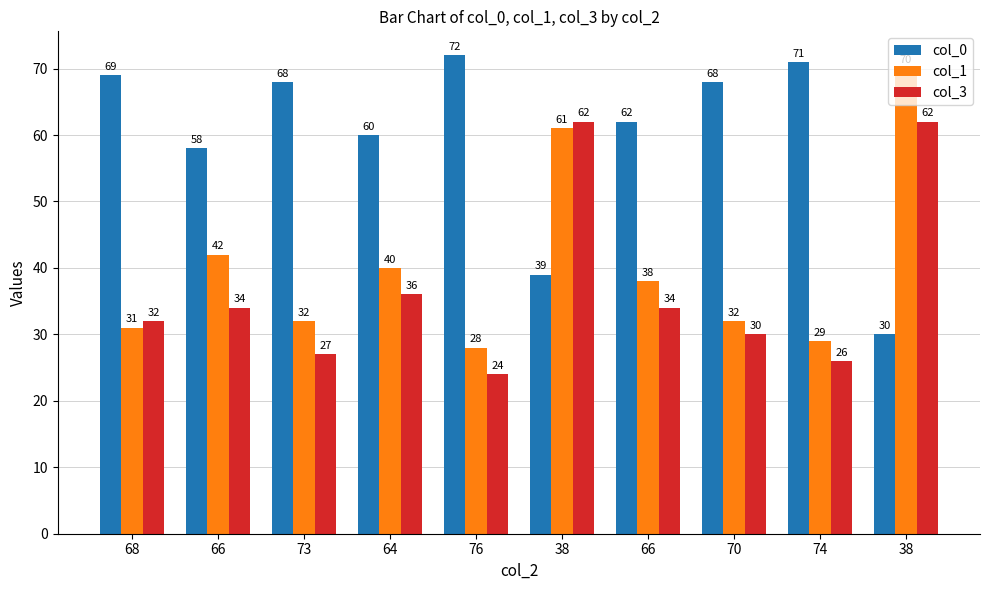

What is the total value across all series at 74?

126